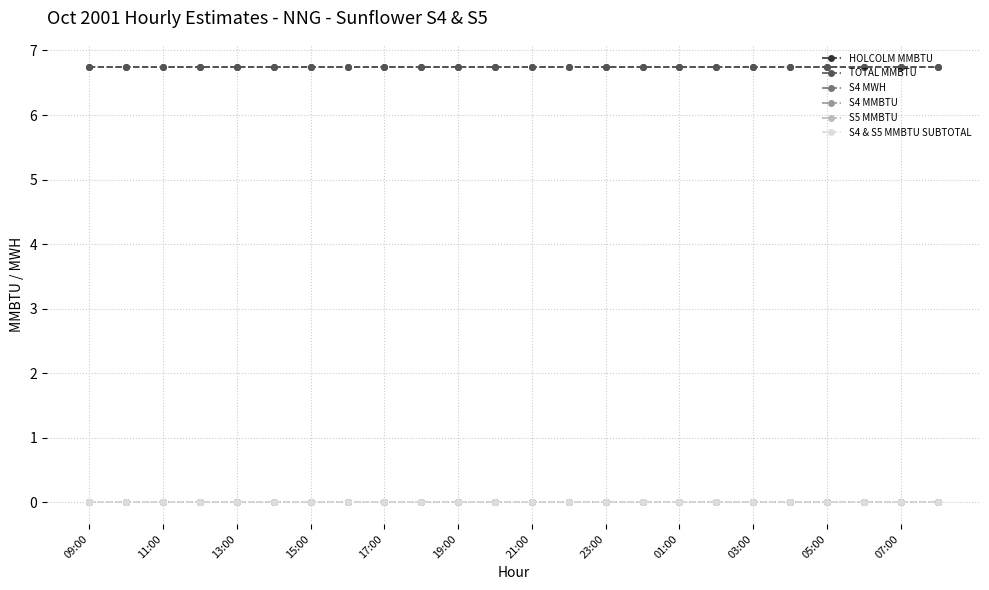

True or false: S4 & S5 MMBTU SUBTOTAL and TOTAL MMBTU cross at least once.

False